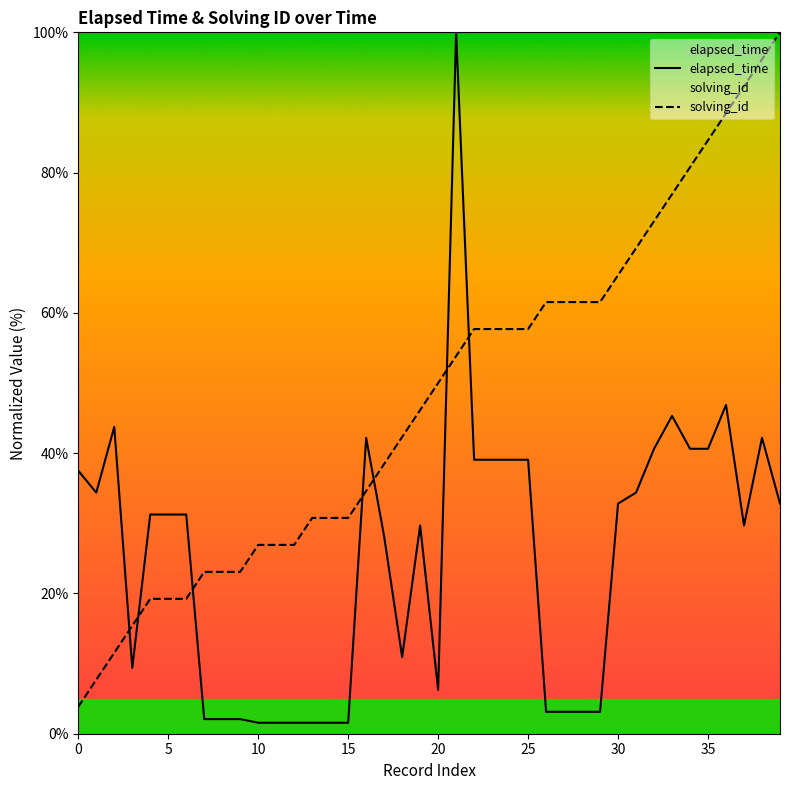

The value of solving_id at 16 is 50.9. True or false?

False